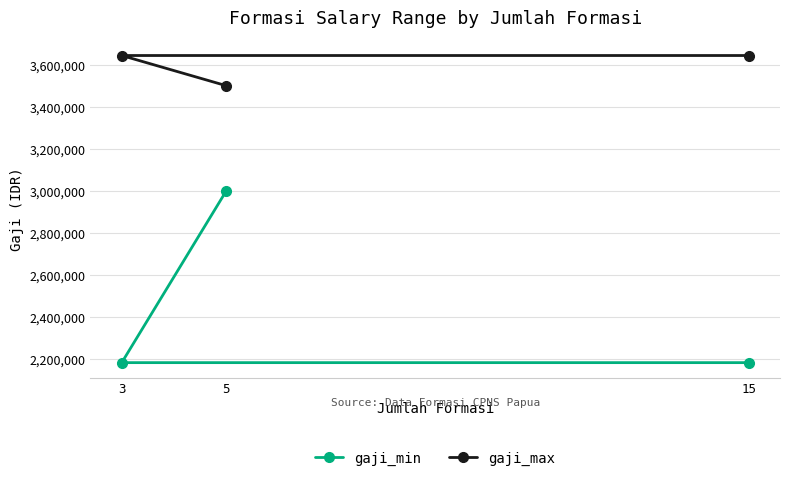

The gaji_min series shows 805341 at 3. True or false?

False